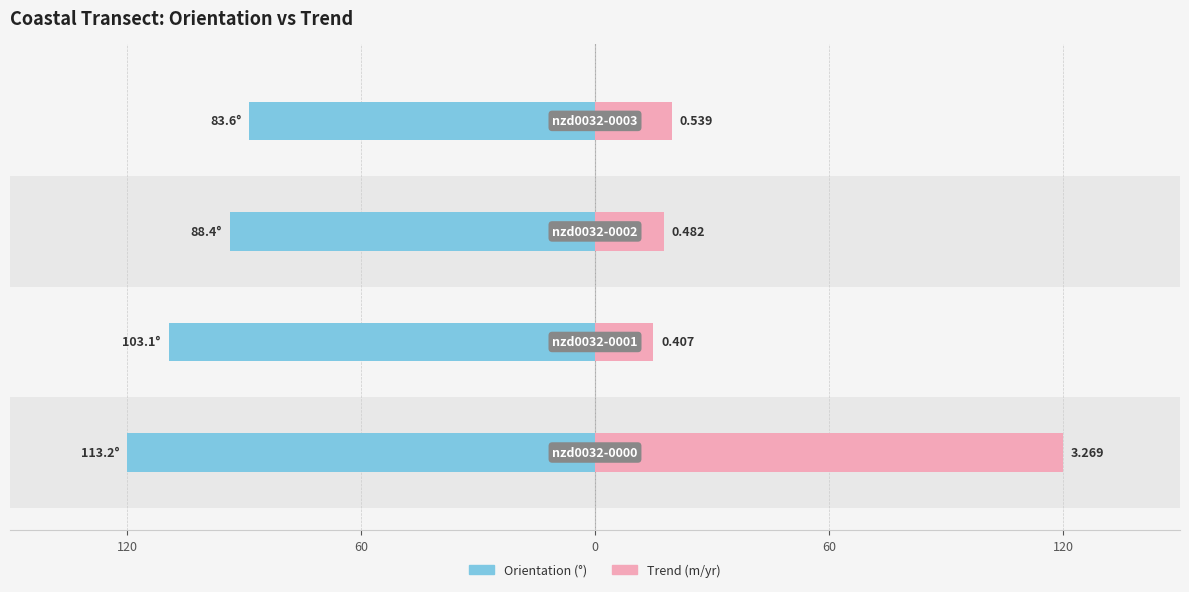

Which series has the widest spread of values?

Trend